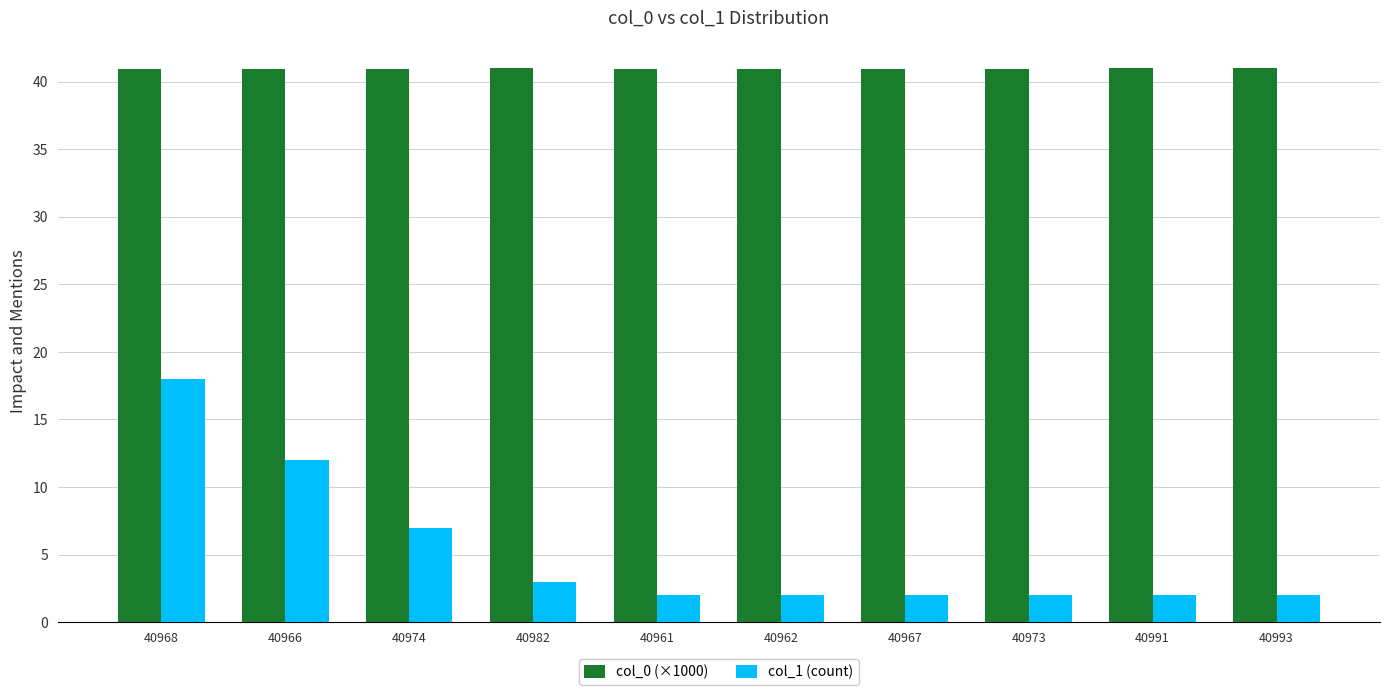

The col_1 (count) series shows 3.0 at 40982. True or false?

True